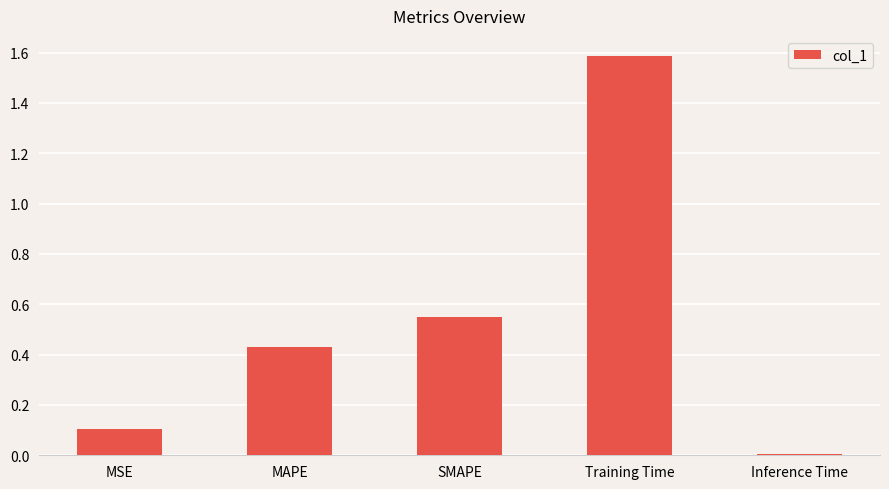

What is the label of the 1st bar from the right?

Inference Time